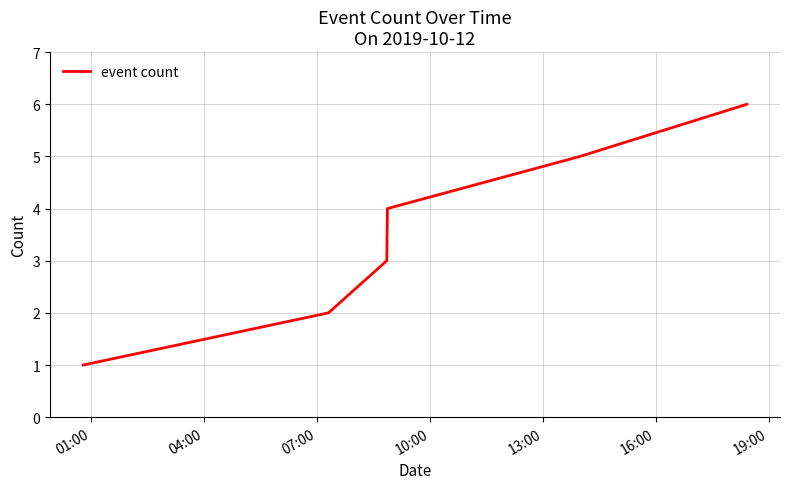

True or false: there are more than 0 points higher than both neighbors.

False